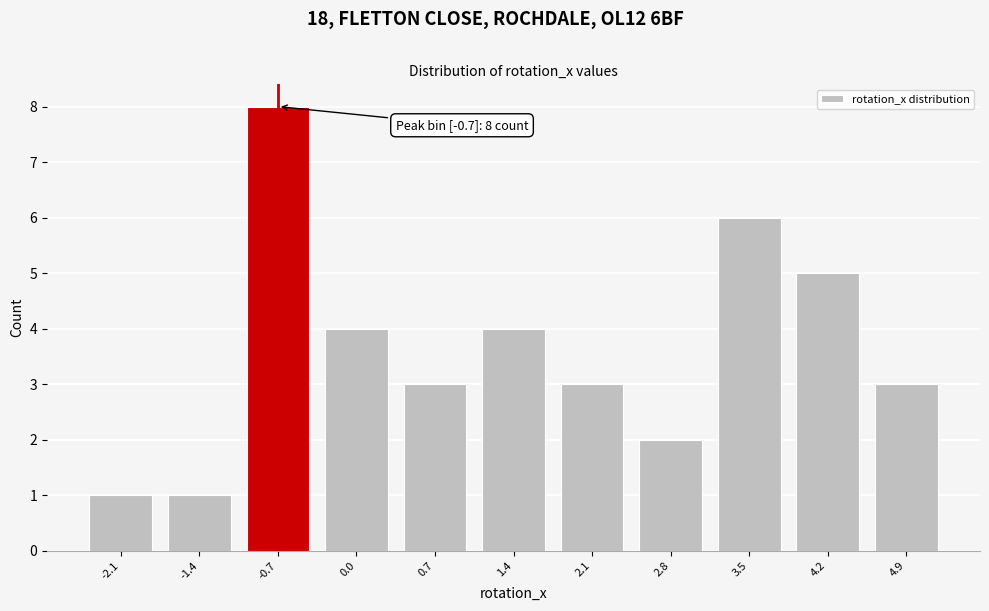

Reading left to right, extract all data points from this chart.

-2.1=1	-1.4=1	-0.7=8	0.0=4	0.7=3	1.4=4	2.1=3	2.8=2	3.5=6	4.2=5	4.9=3